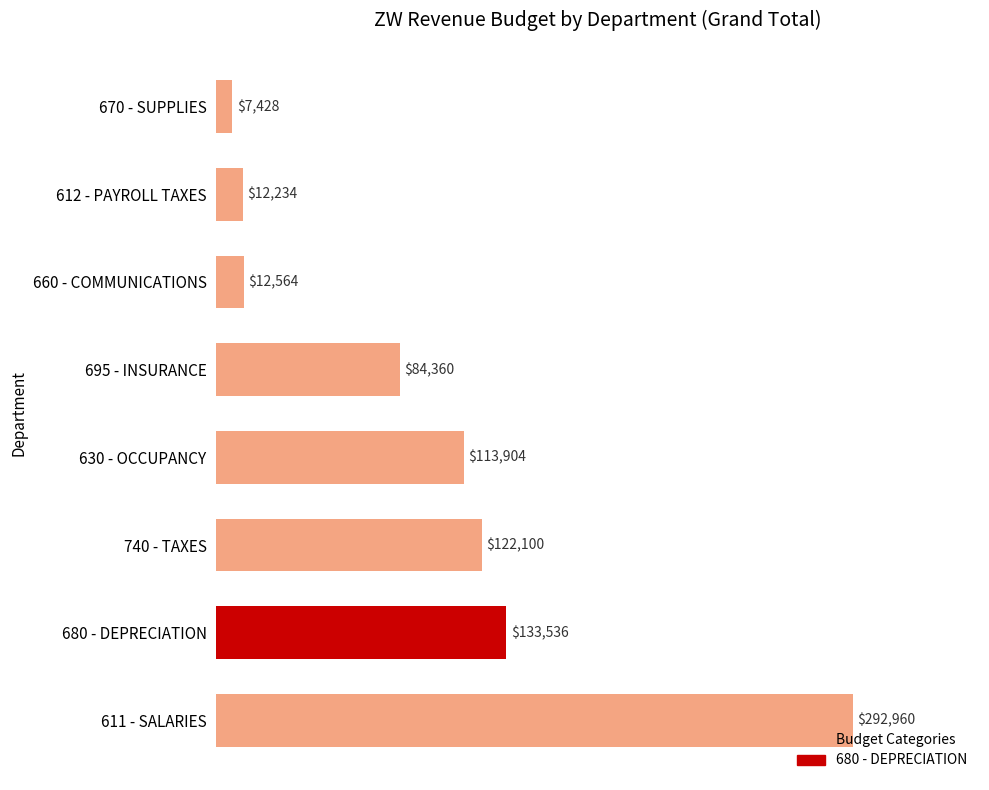

The value at 740 - TAXES is 122100. True or false?

True